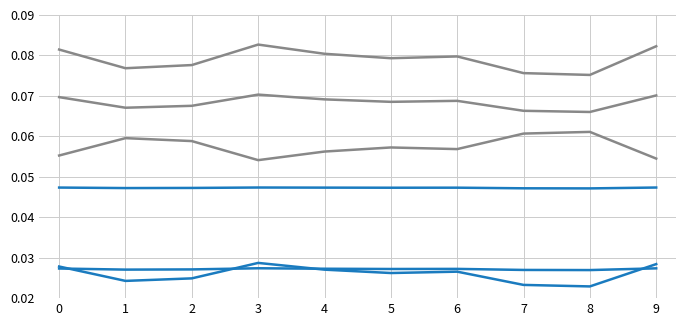

Reading left to right, extract all data points from this chart.

series_0: 0=0.1	1=0.1	2=0.1	3=0.1	4=0.1	5=0.1	6=0.1	7=0.1	8=0.1	9=0.1
series_1: 0=0.1	1=0.1	2=0.1	3=0.1	4=0.1	5=0.1	6=0.1	7=0.1	8=0.1	9=0.1
series_3: 0=0.1	1=0.1	2=0.1	3=0.1	4=0.1	5=0.1	6=0.1	7=0.1	8=0.1	9=0.1
series_2: 0=0.0	1=0.0	2=0.0	3=0.0	4=0.0	5=0.0	6=0.0	7=0.0	8=0.0	9=0.0
series_4: 0=0.0	1=0.0	2=0.0	3=0.0	4=0.0	5=0.0	6=0.0	7=0.0	8=0.0	9=0.0
series_5: 0=0.0	1=0.0	2=0.0	3=0.0	4=0.0	5=0.0	6=0.0	7=0.0	8=0.0	9=0.0